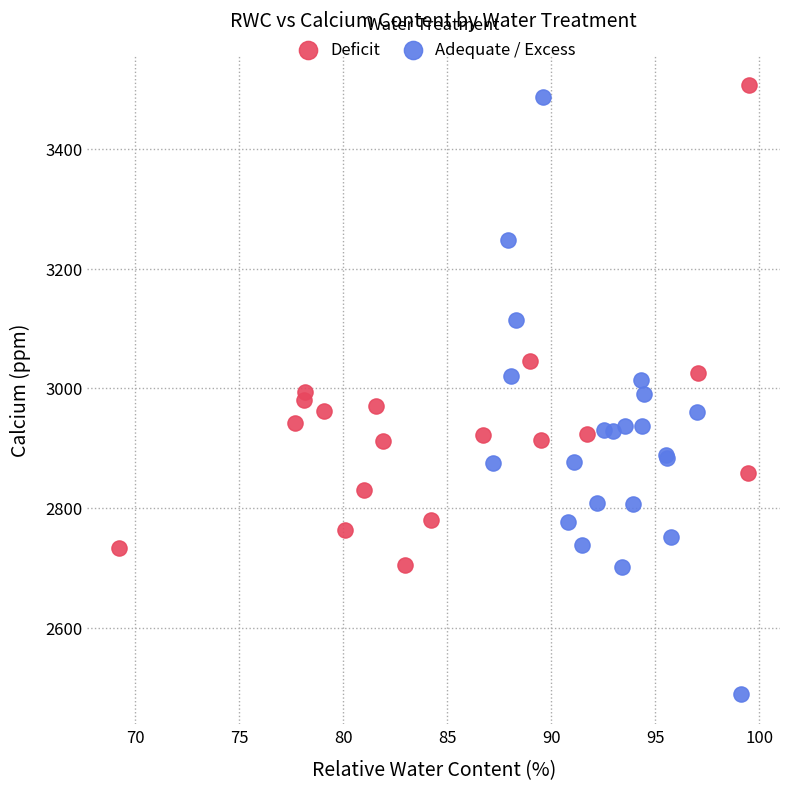

Which series has the widest spread of Y values?

Adequate / Excess